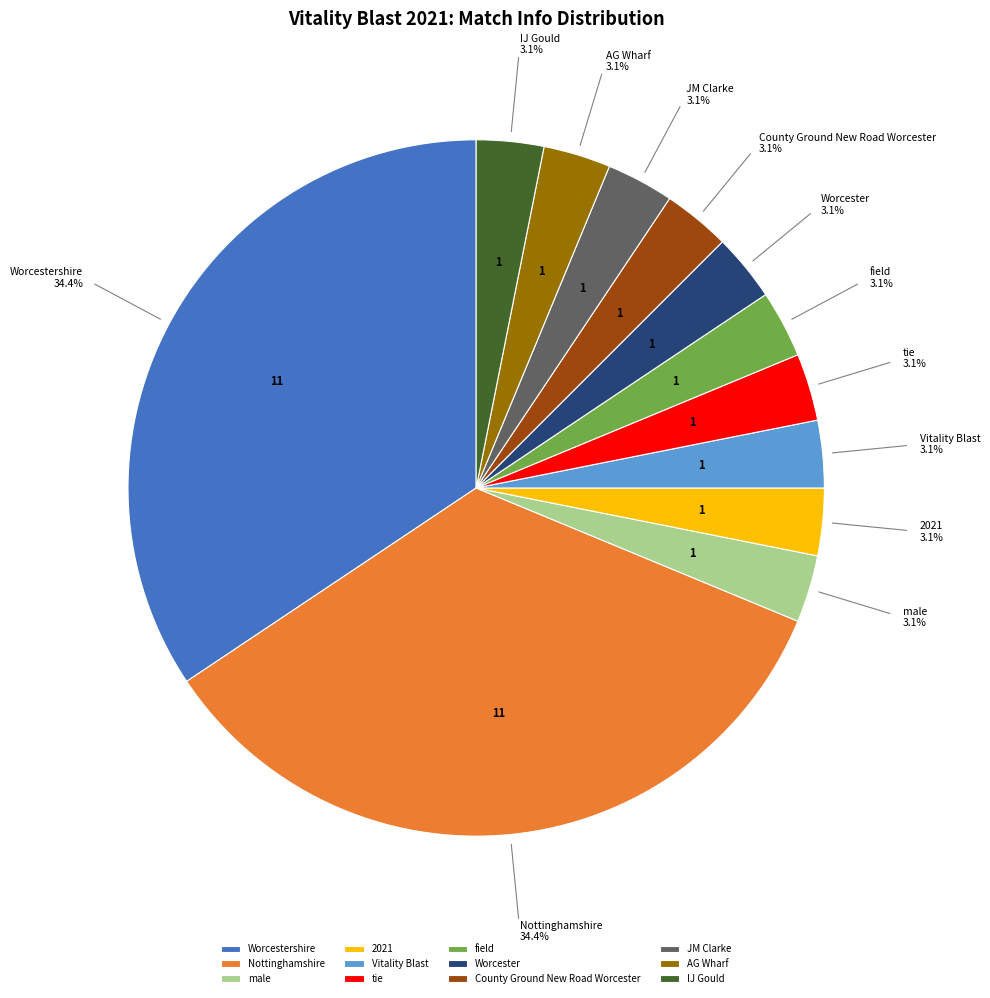

Which has a higher value, Worcester or Worcestershire?

Worcestershire